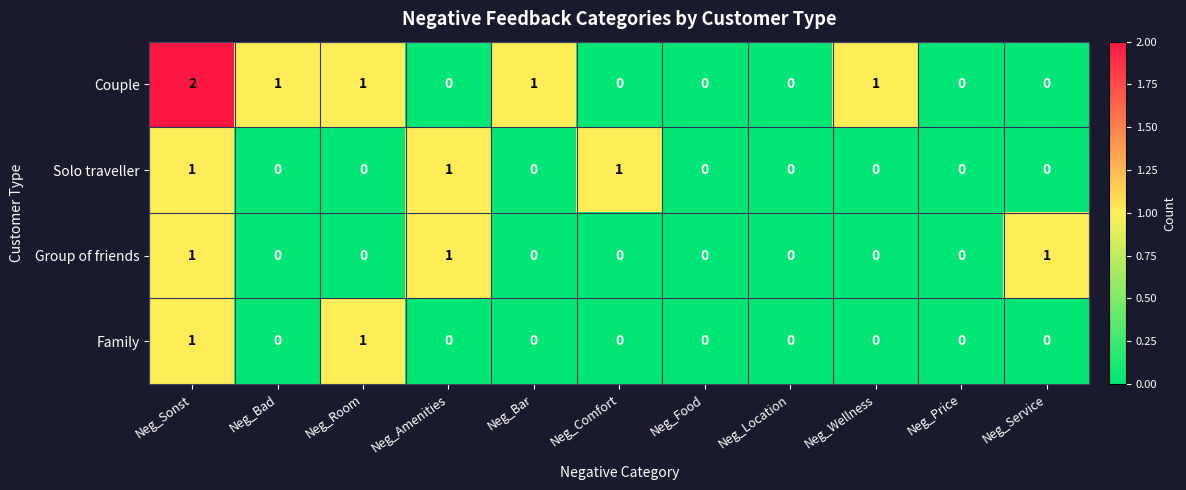

Is the value of Family at Neg_Bar greater than the value of Solo traveller at Neg_Amenities?

No